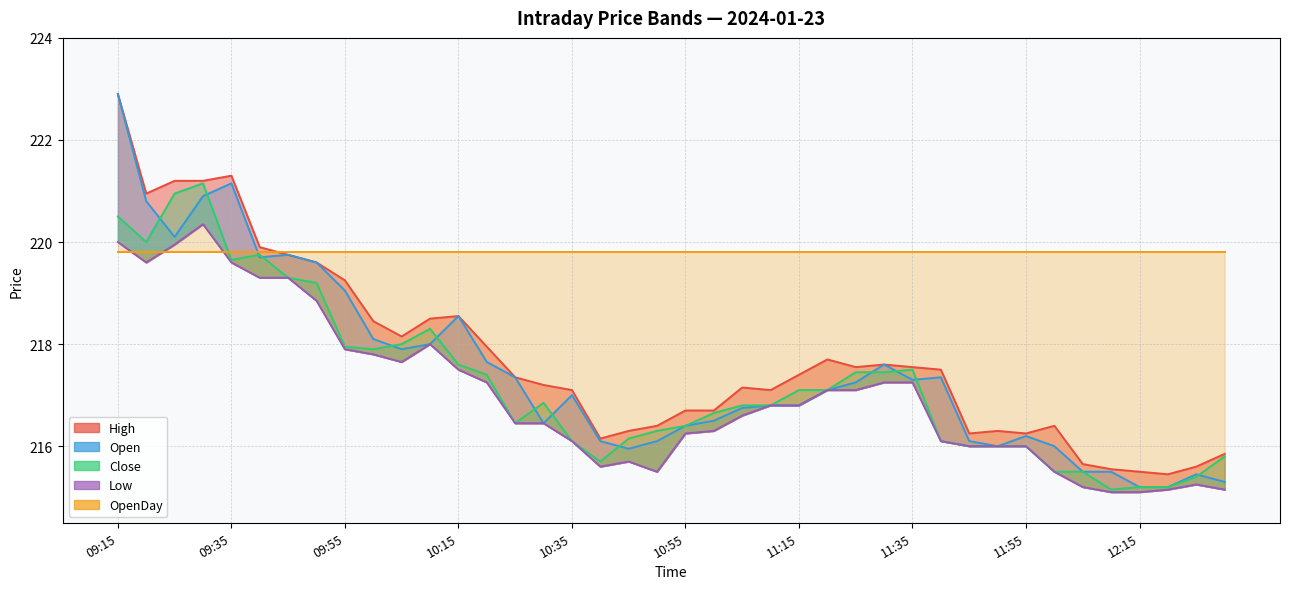

What is the minimum value shown in the chart?

215.1